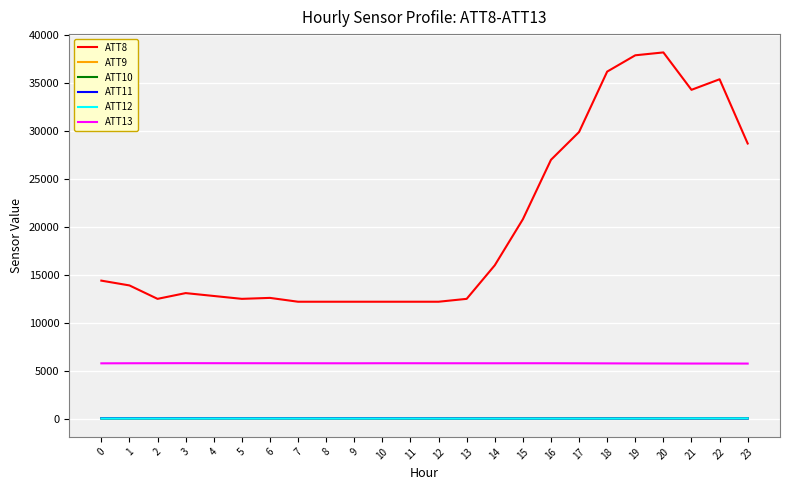

The ATT8 series shows 34300.0 at 21. True or false?

True